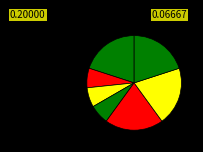

How many segments does this pie chart have?

7